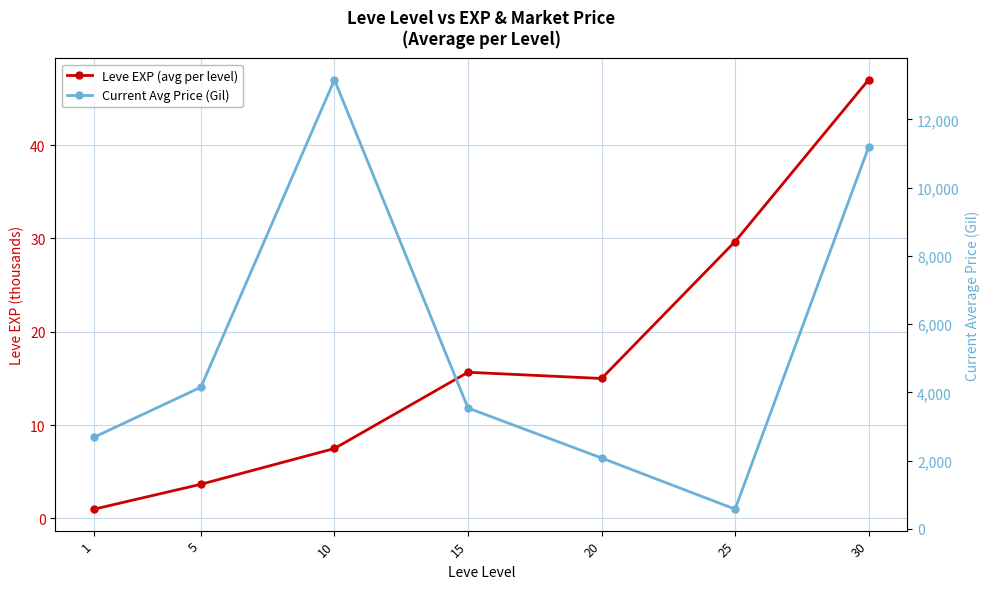

What is the difference between the highest and lowest values at 10?

13156.1